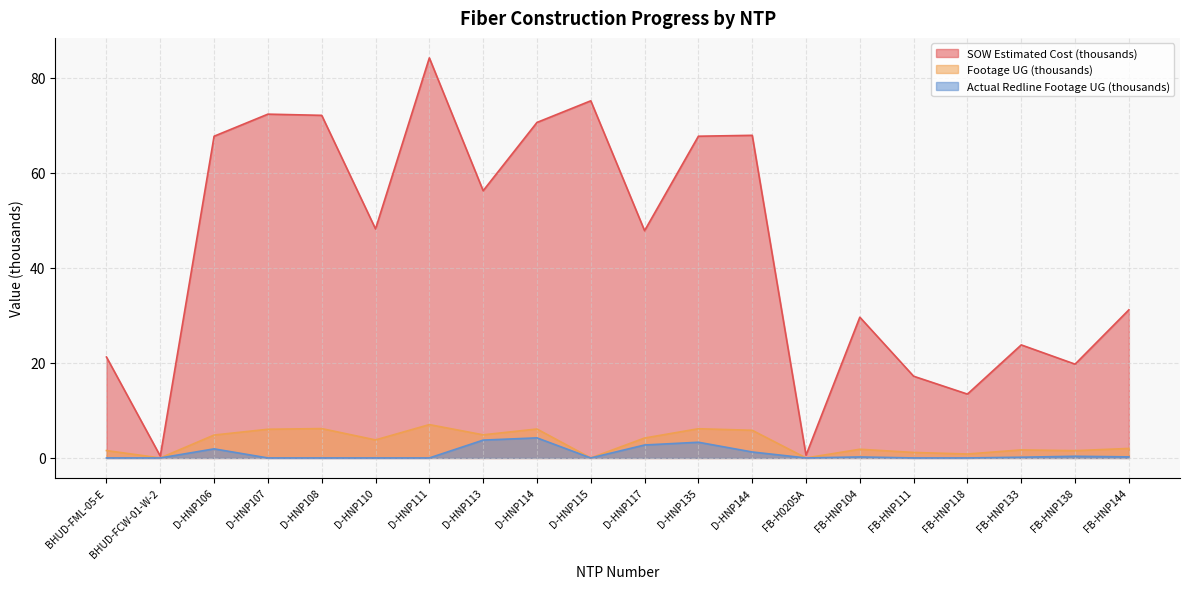

Is the value of Footage UG at FB-HNP133 greater than the value of SOW Estimated Cost (thousands) at FB-HNP118?

No